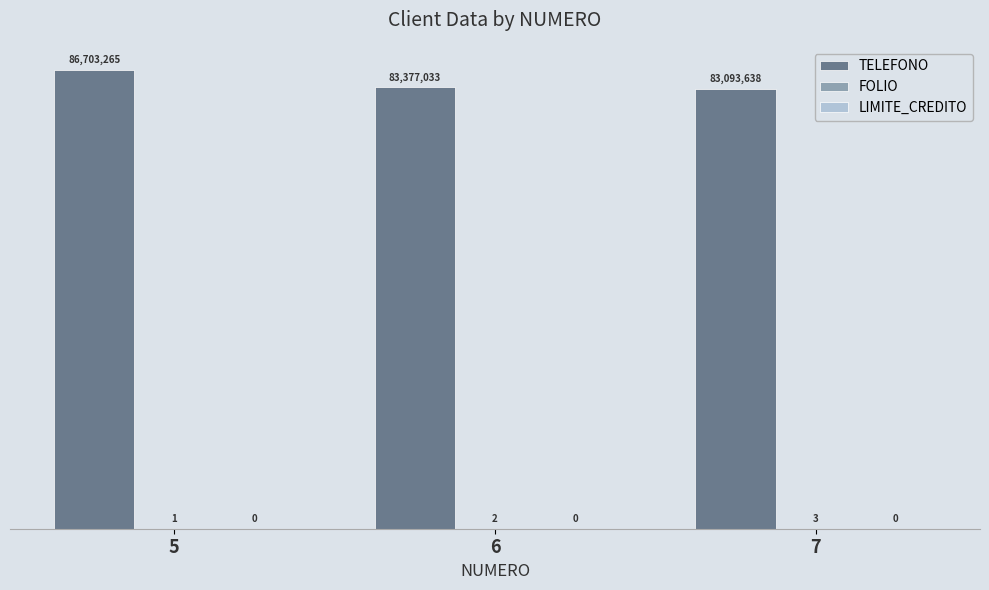

Are the bars horizontal?

No